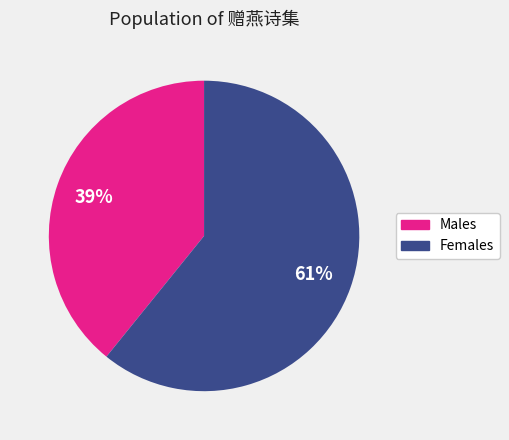

To the nearest percent, what is the average slice percentage?

50%